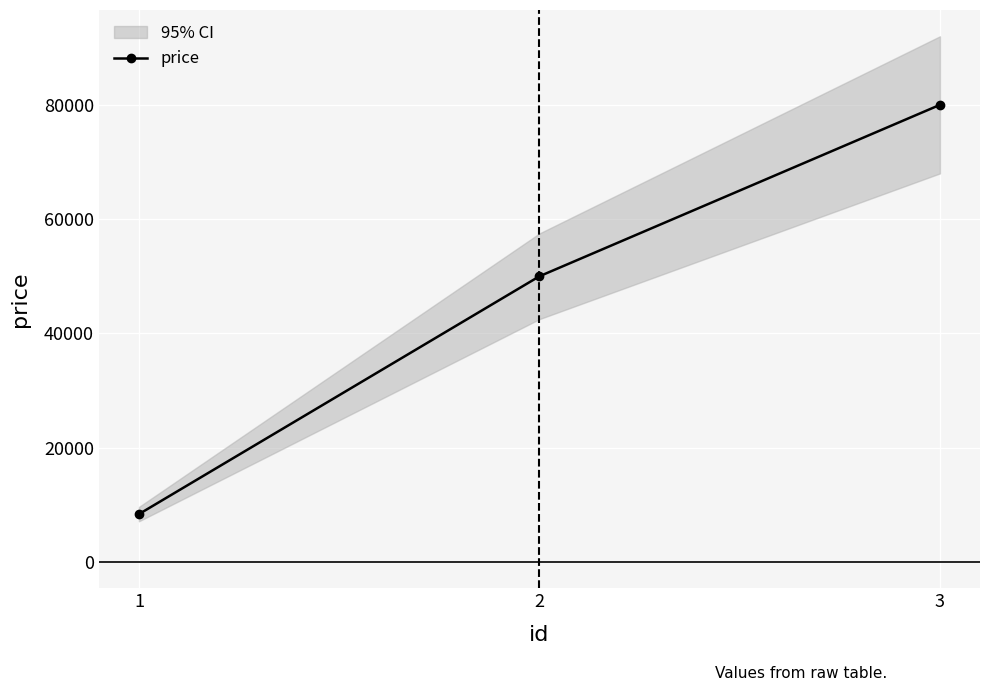

Rank the categories by value from lowest to highest.

1, 2, 3